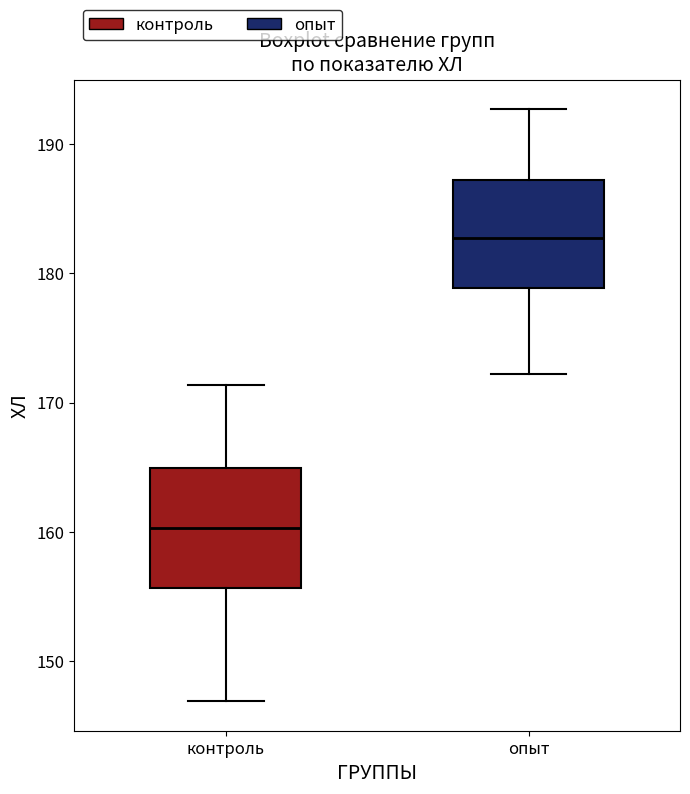

Reading left to right, read every box against the y-axis: the position of its median line, the range the box covers, and the ends of its whiskers. The values are not printed on the chart, so give them approximately, as read against the axis.

контроль: median 160, box 156 to 165, whiskers 147 to 171
опыт: median 183, box 179 to 187, whiskers 172 to 193